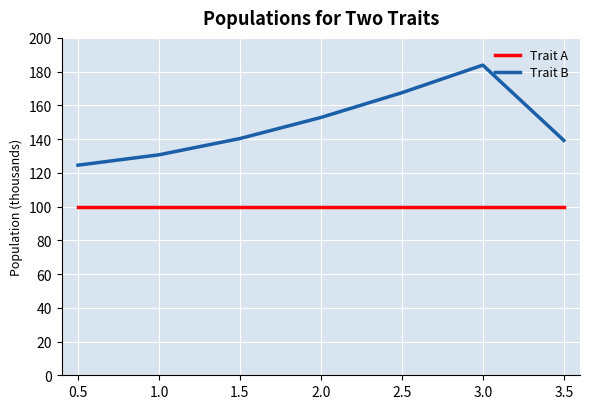

The Trait A series shows 138.2 at 0.5. True or false?

False